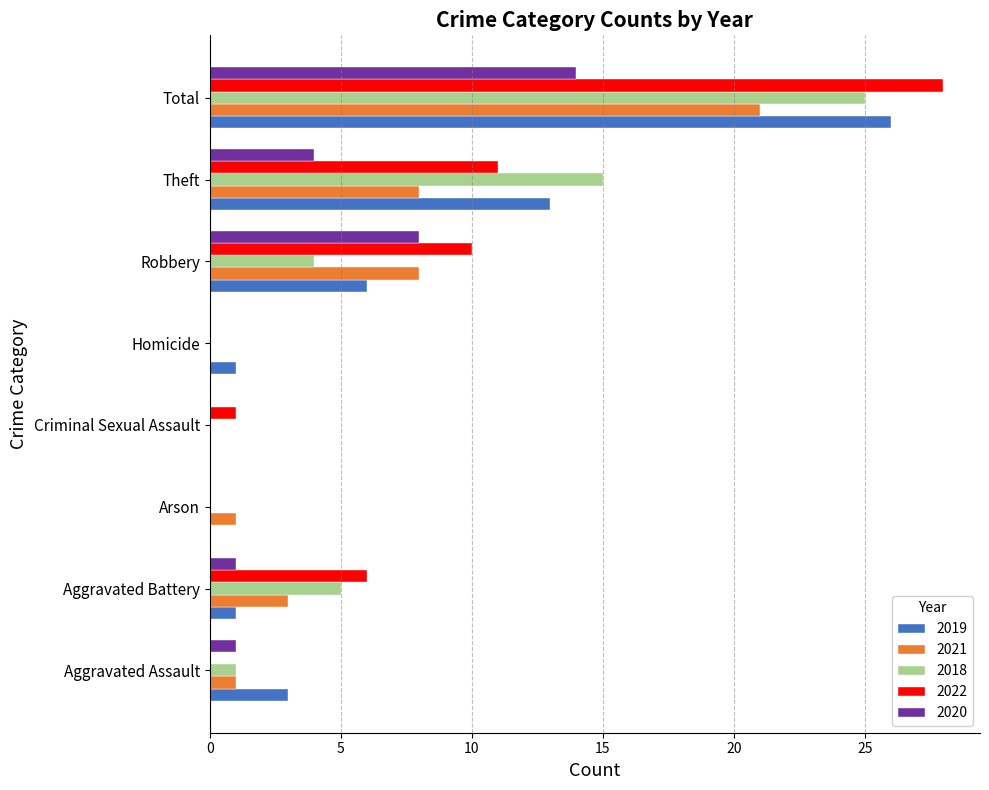

The 2020 series shows -10 at Criminal Sexual Assault. True or false?

False